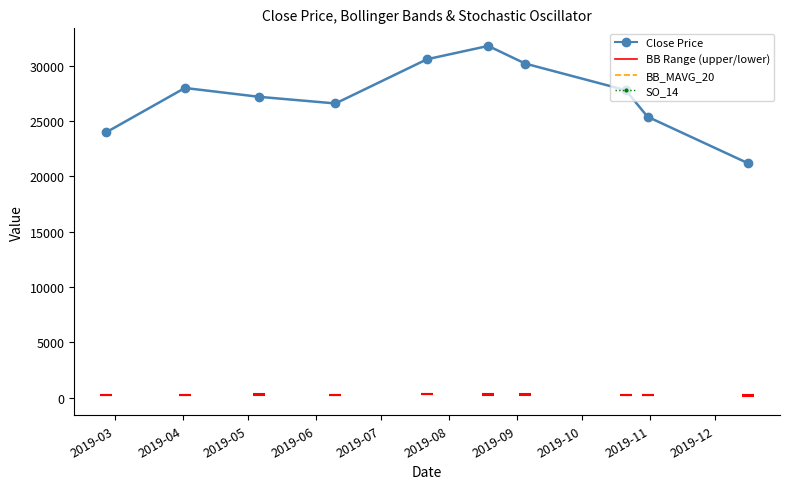

What is the maximum value shown in the chart?

31800.0